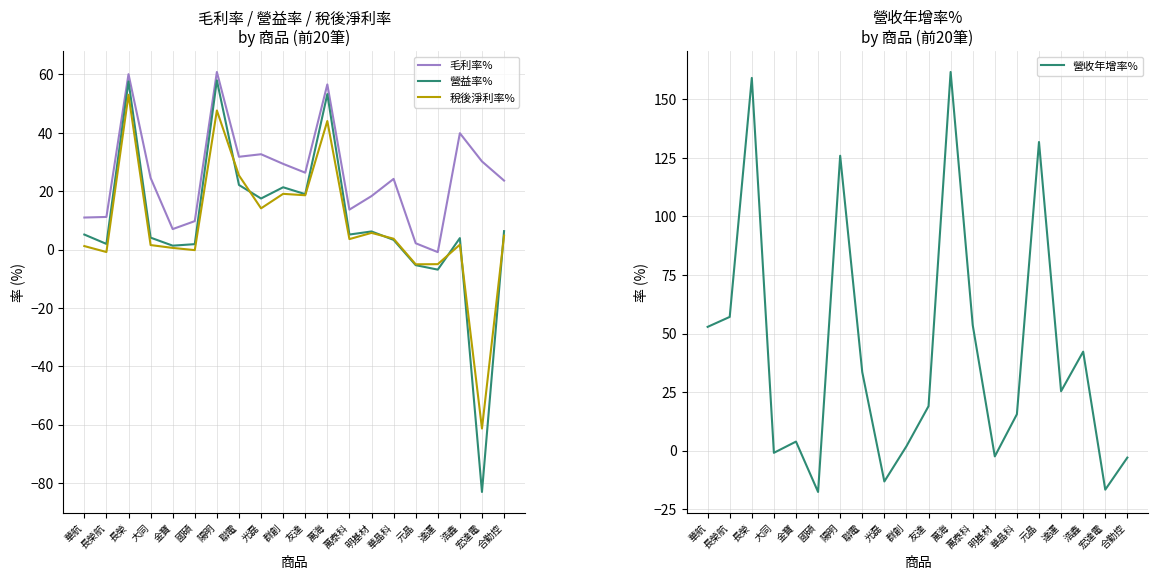

True or false: 營收年增率% has a value of 51.1 at 聯電.

False